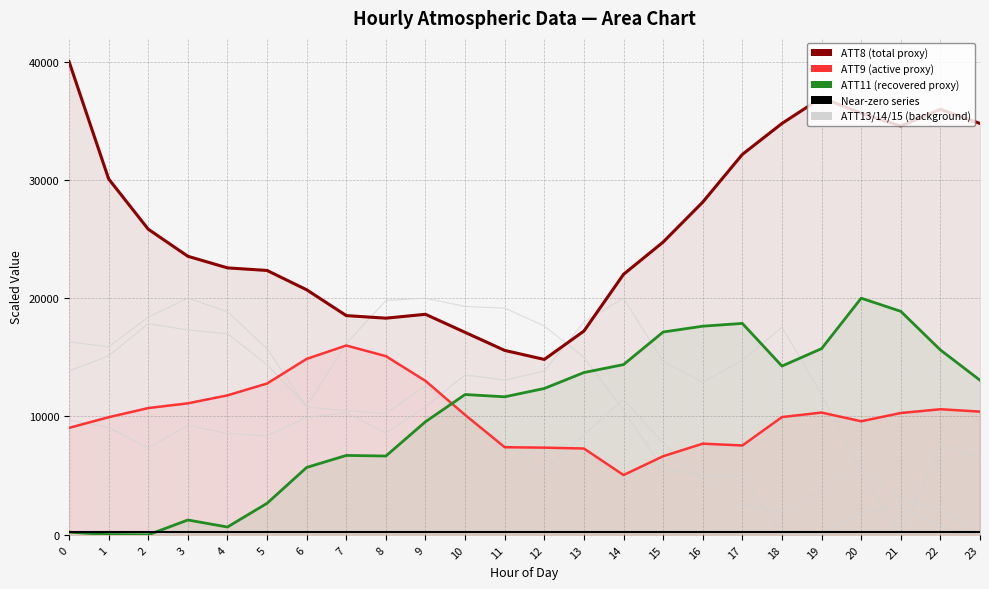

Does the chart have visible grid lines?

Yes